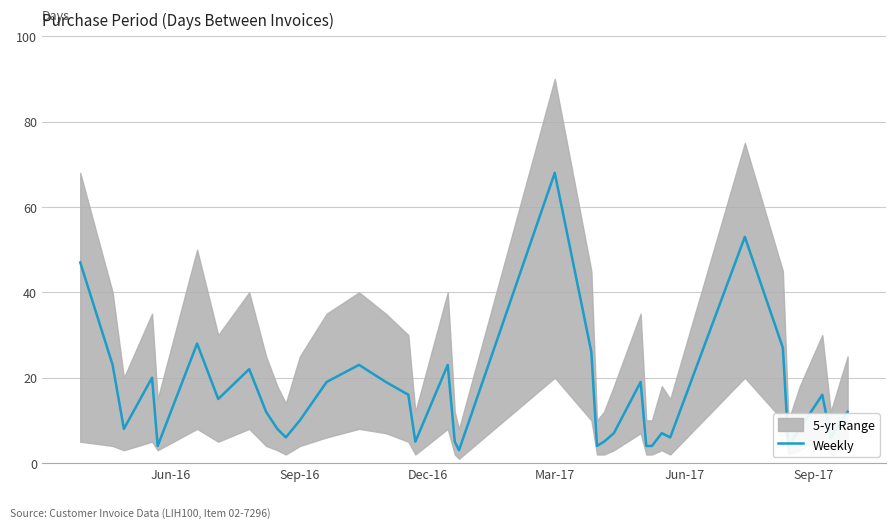

What is the maximum value for Weekly?

68